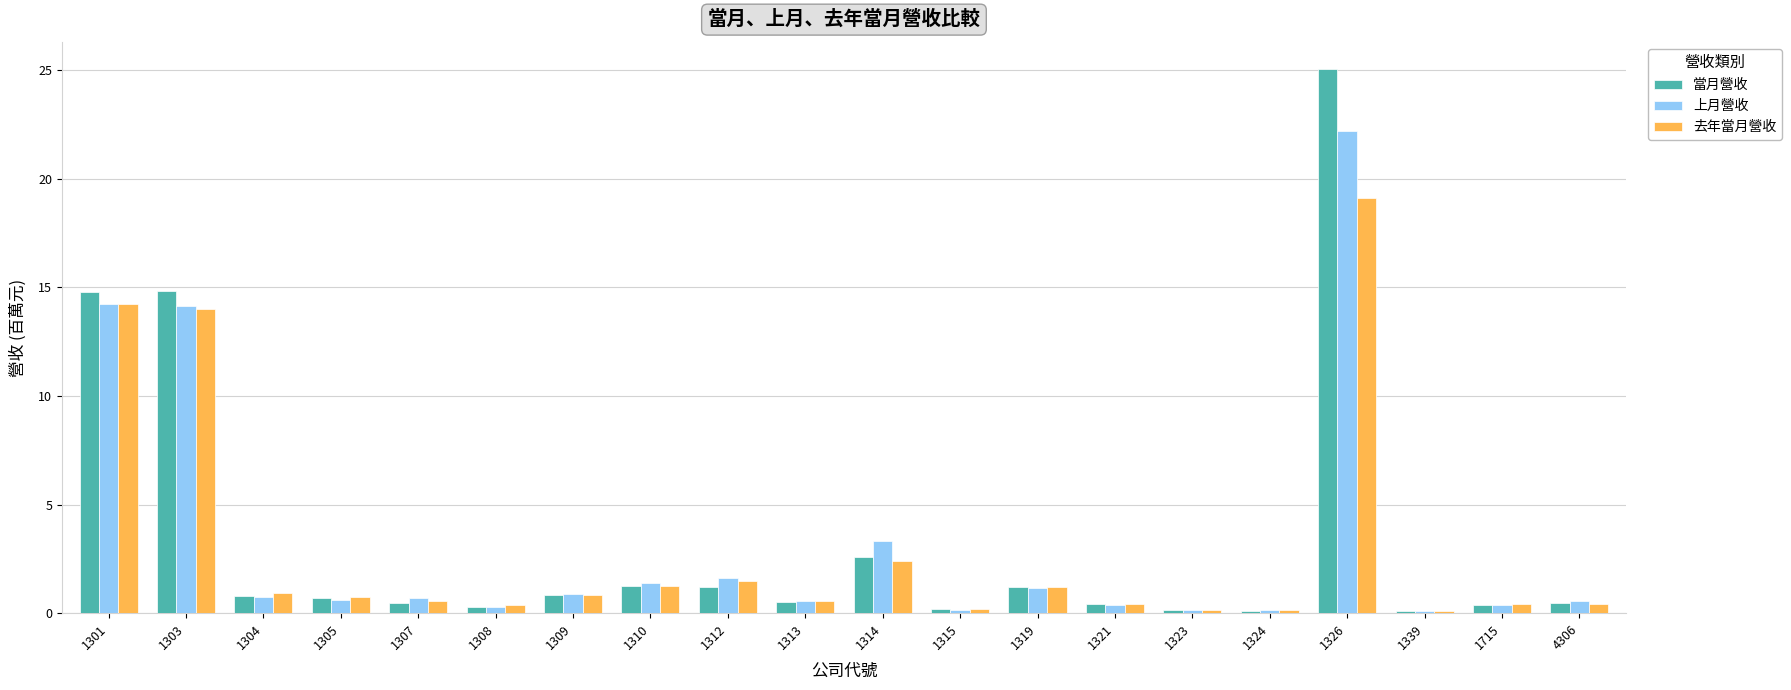

How many bars are there in total?

60